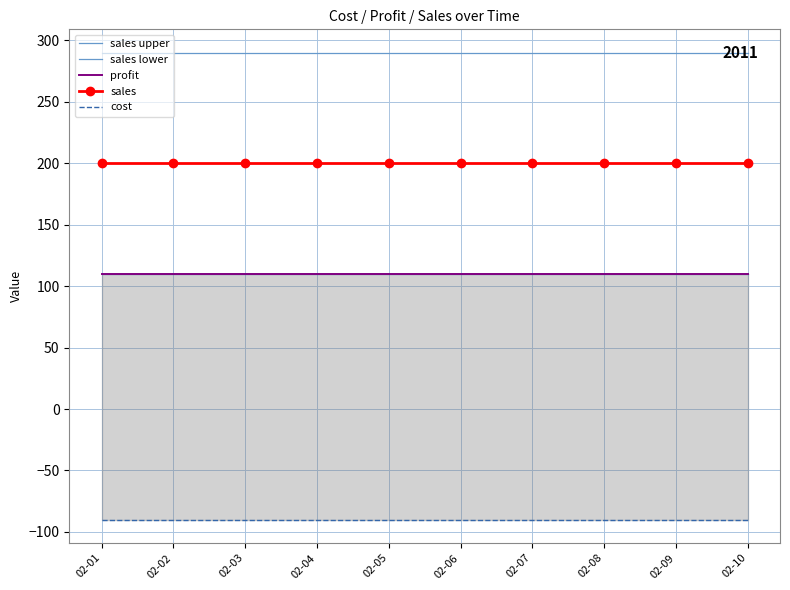

True or false: sales upper and sales lower intersect in this chart.

False